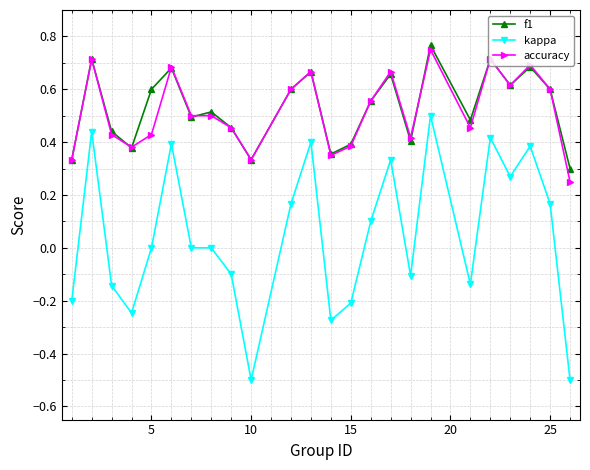

True or false: f1 and kappa intersect in this chart.

False